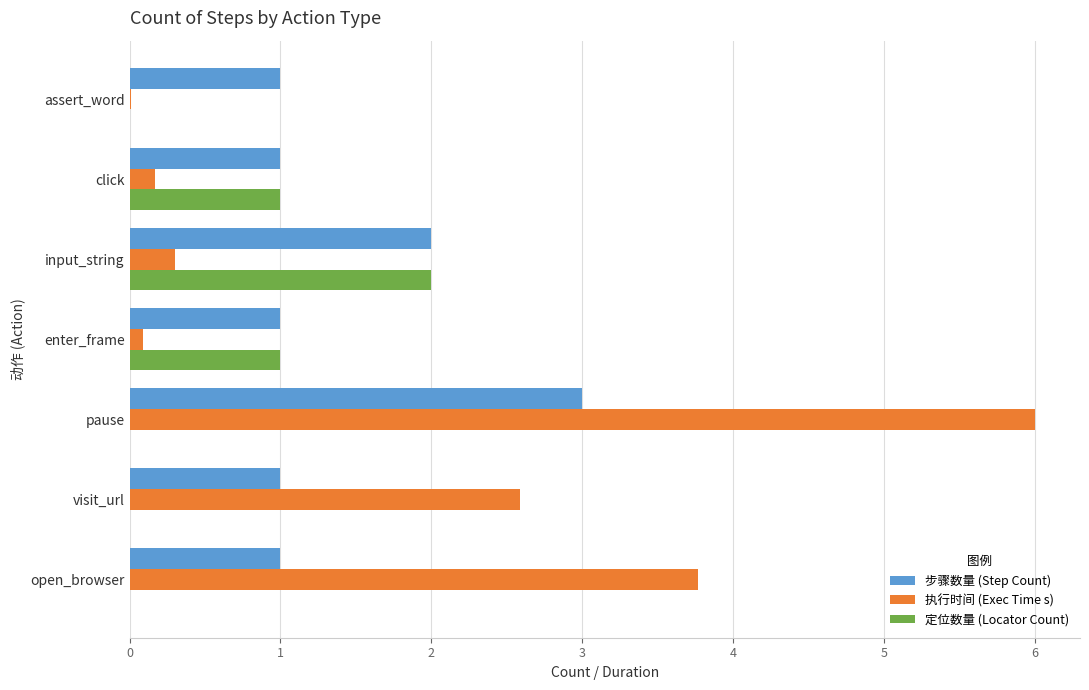

Which series has the largest total across all categories?

执行时间 (Exec Time s)